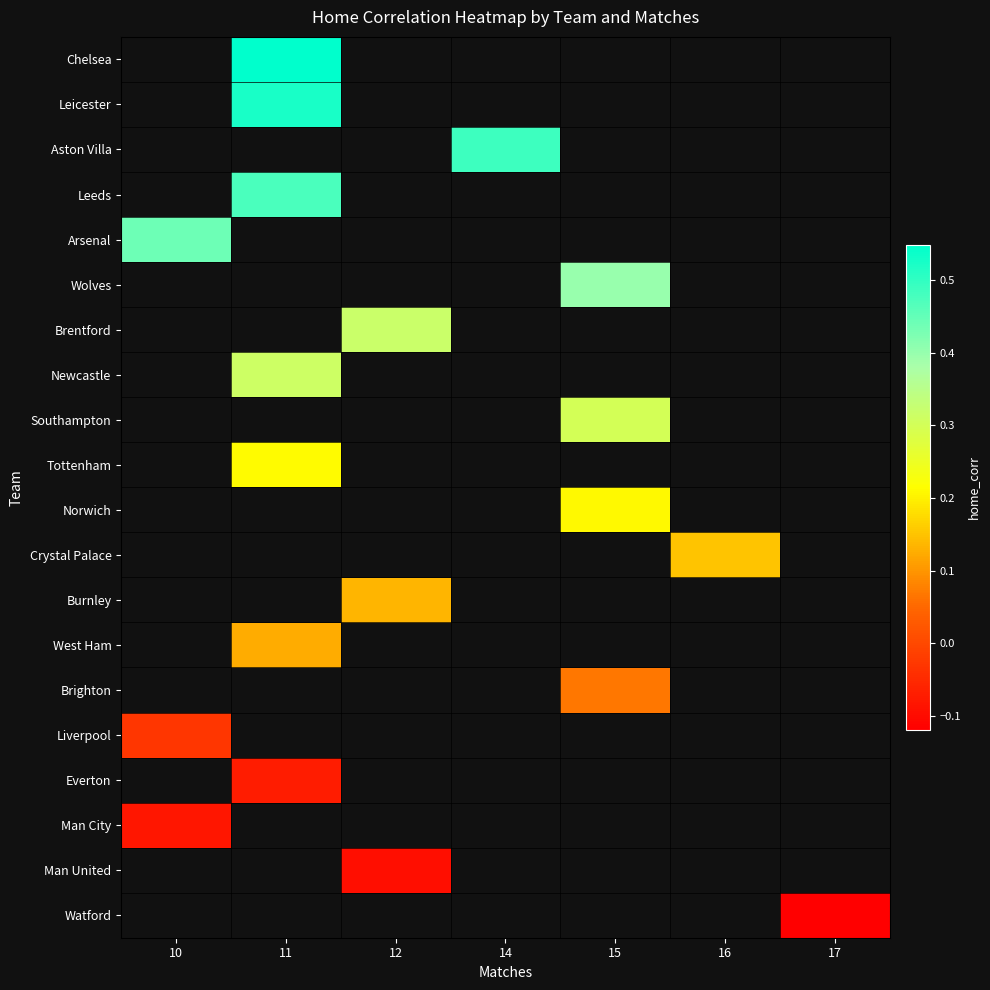

How many categories are shown in the chart?

7